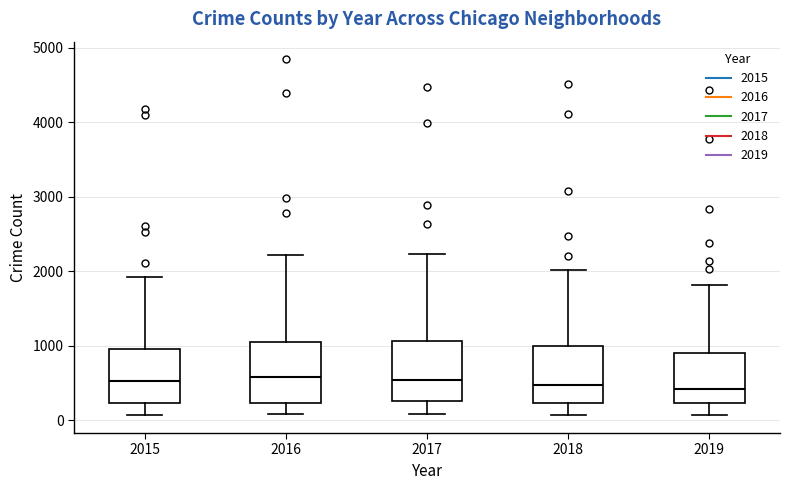

Reading left to right, read every box against the y-axis: the position of its median line, the range the box covers, and the ends of its whiskers. The values are not printed on the chart, so give them approximately, as read against the axis.

2015: median 500, box 200 to 1000, whiskers 100 to 1900
2016: median 600, box 200 to 1000, whiskers 100 to 2200
2017: median 500, box 300 to 1100, whiskers 100 to 2200
2018: median 500, box 200 to 1000, whiskers 100 to 2000
2019: median 400, box 200 to 900, whiskers 100 to 1800